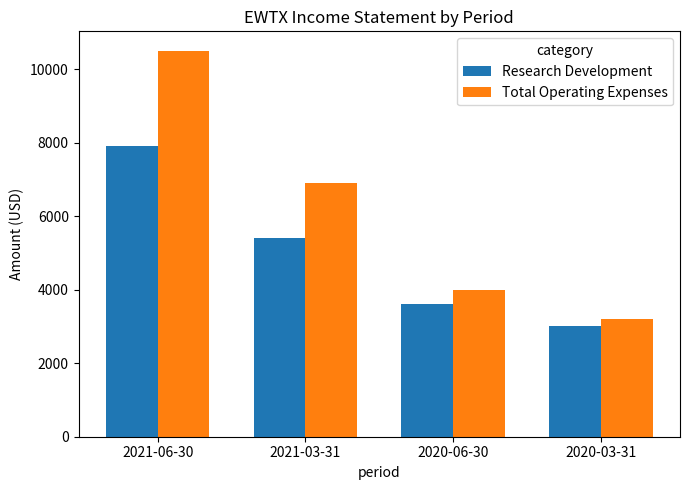

What is the maximum value shown in the chart?

10500